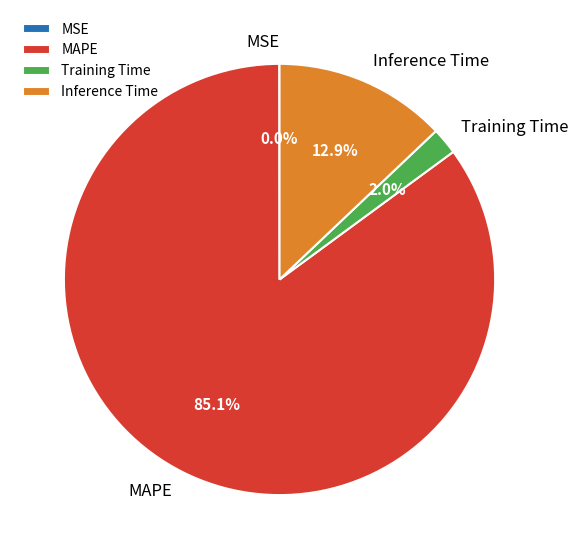

To the nearest percent, what is the average slice percentage?

25%